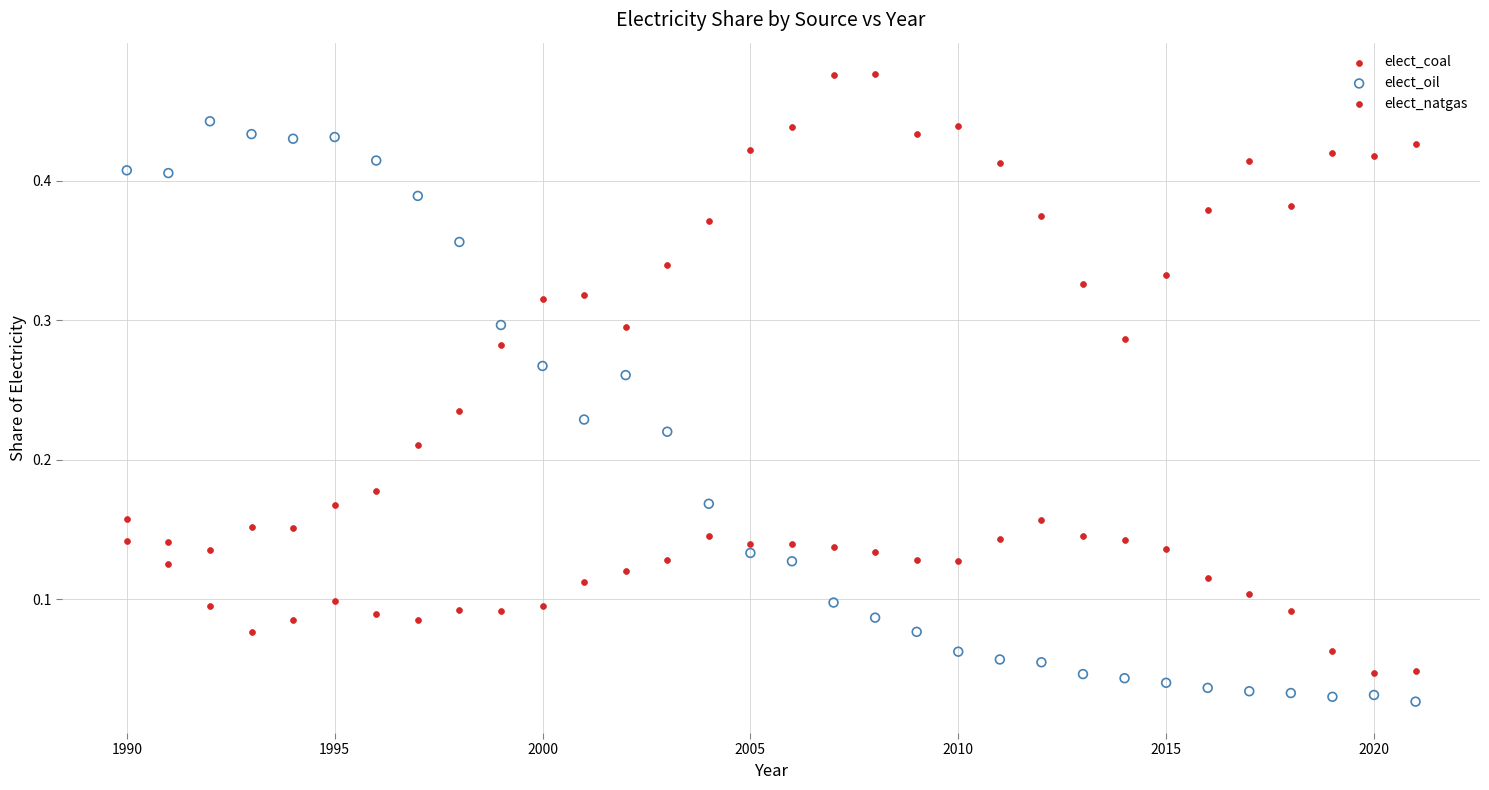

Across all data points, what is the range of X values (max minus min)?

31.0